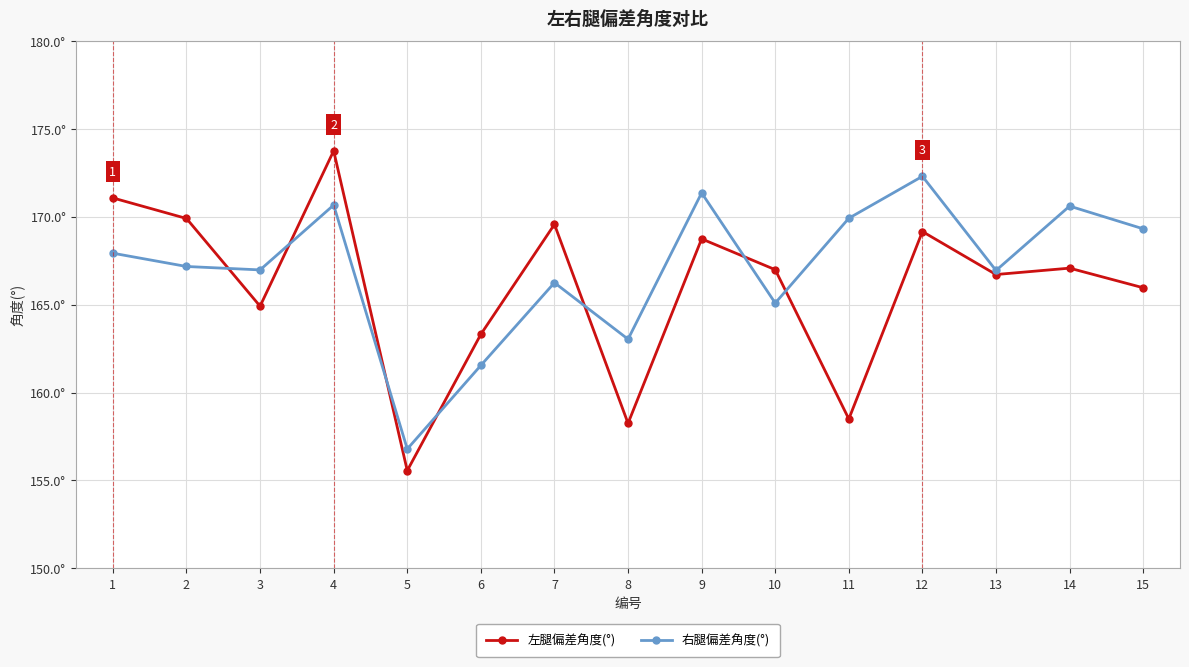

In 左腿偏差角度(°), how many points are lower than both neighbors (excluding endpoints)?

5